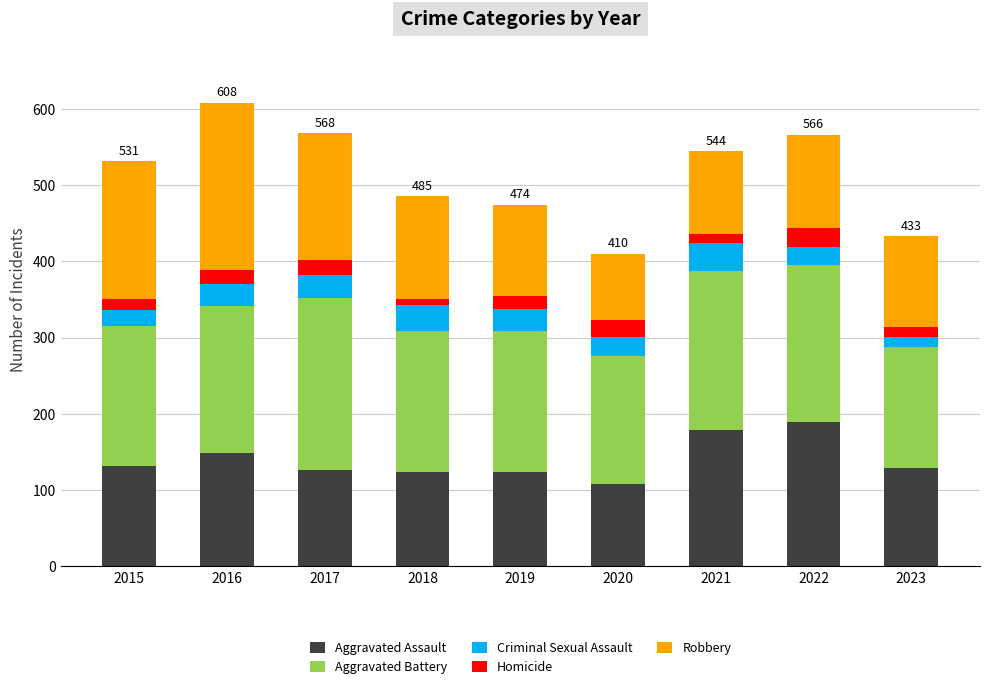

The value of Aggravated Assault at 2022 is 300. True or false?

False